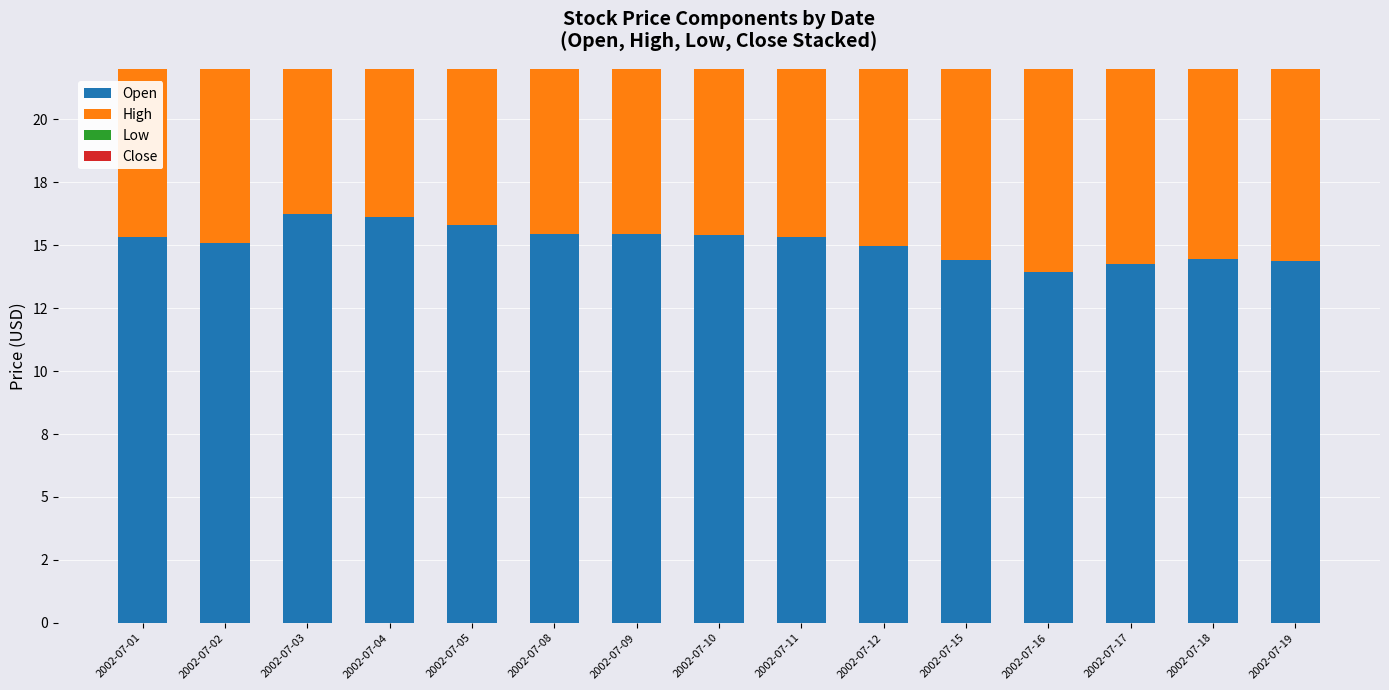

Rank the categories by Close value from highest to lowest.

2002-07-04, 2002-07-02, 2002-07-03, 2002-07-01, 2002-07-05, 2002-07-08, 2002-07-09, 2002-07-10, 2002-07-11, 2002-07-12, 2002-07-15, 2002-07-16, 2002-07-18, 2002-07-19, 2002-07-17